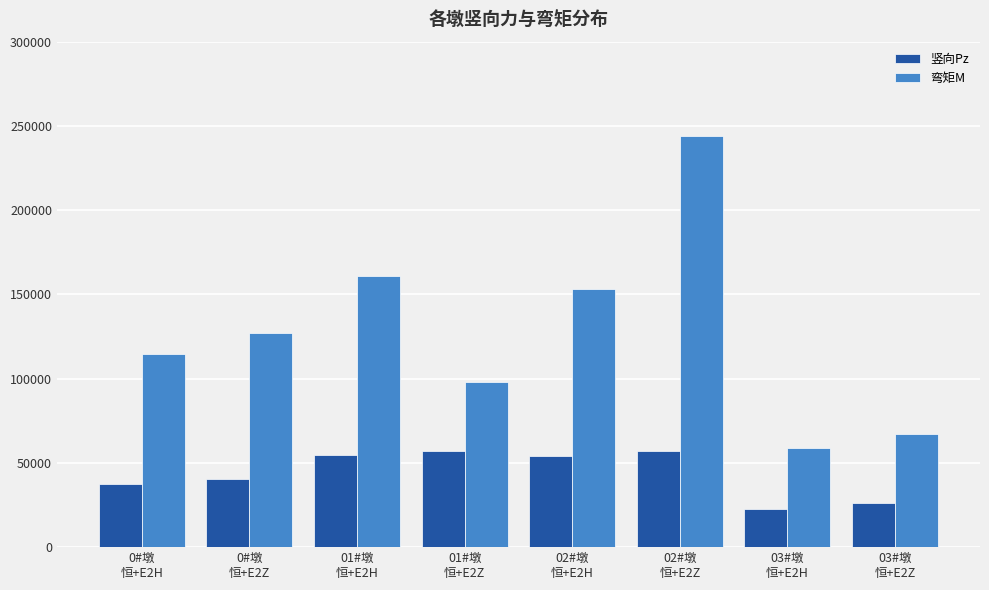

What is the sum of all 竖向Pz values?

349468